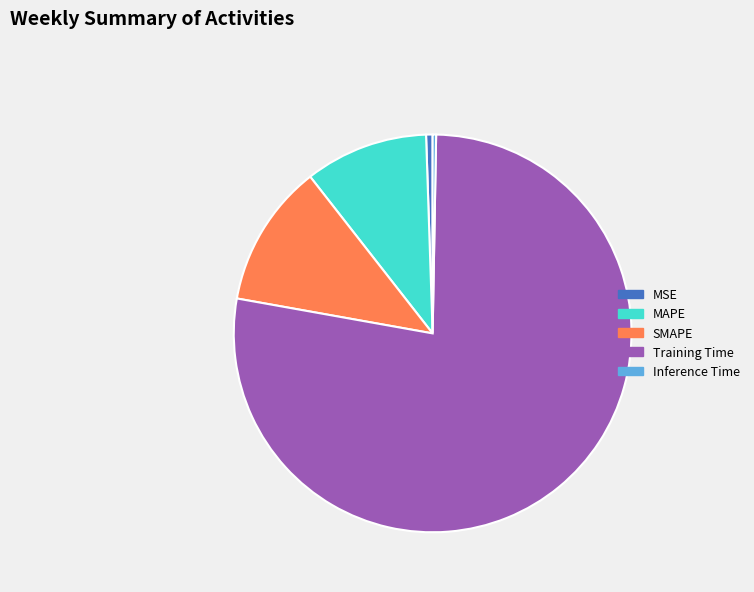

Between MSE and SMAPE, which is larger?

SMAPE